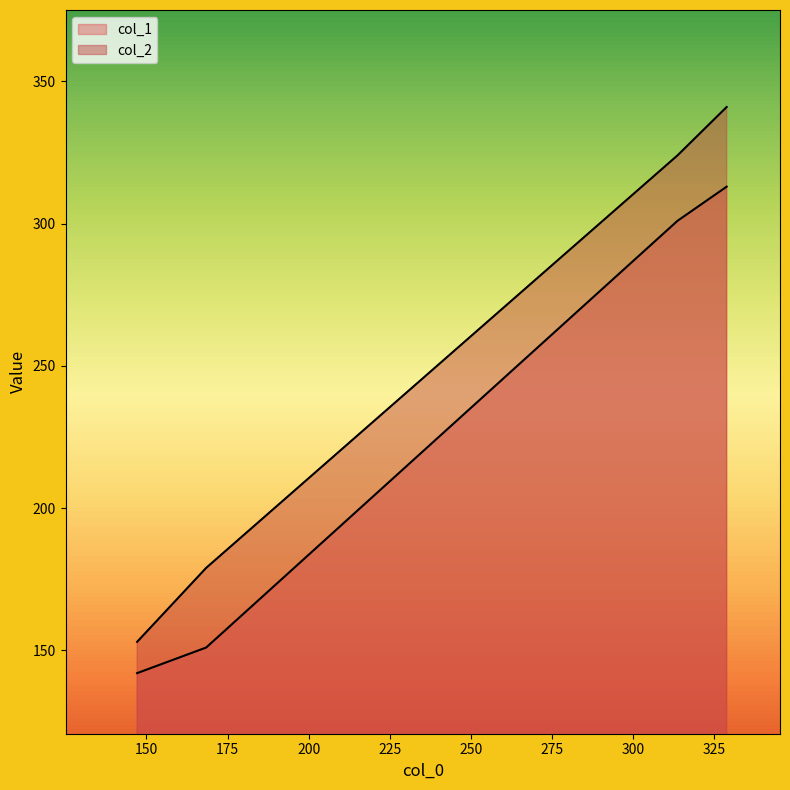

What are all the series names shown in the legend?

col_1, col_2